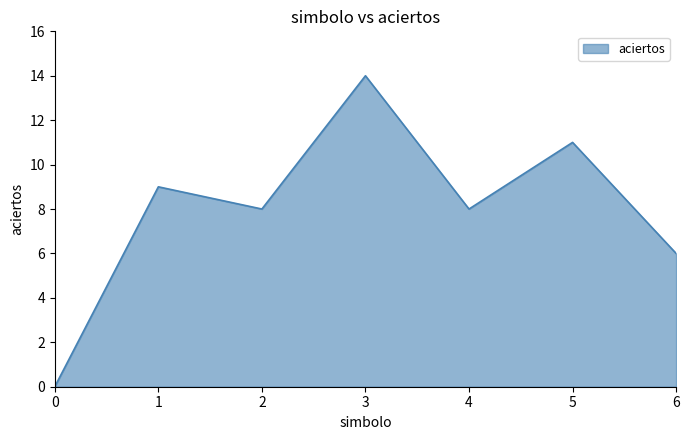

At which category does the data reach its first local valley?

2